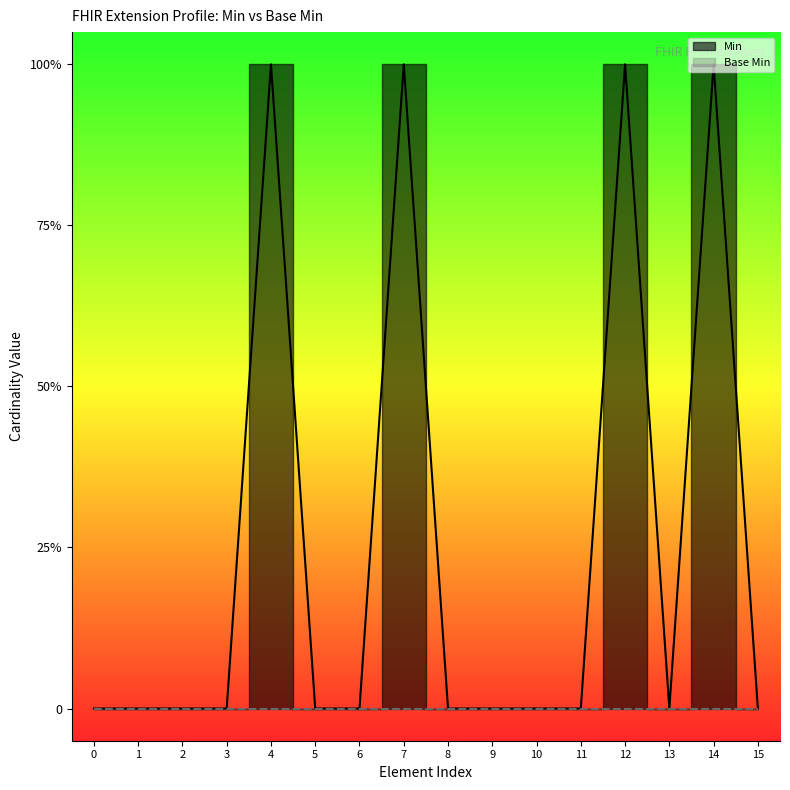

What is the highest value of the Min series?

1